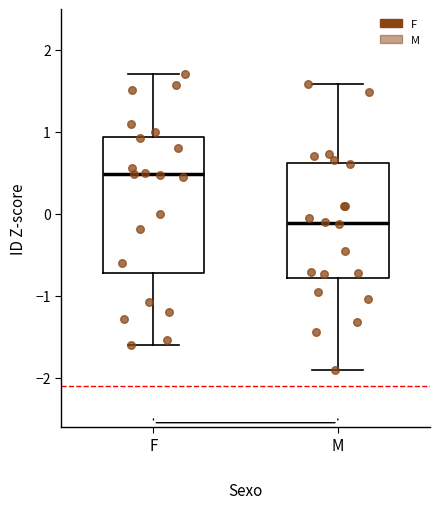

Reading left to right, read every box against the y-axis: the position of its median line, the range the box covers, and the ends of its whiskers. The values are not printed on the chart, so give them approximately, as read against the axis.

F: median 0.5, box -0.7 to 0.9, whiskers -1.6 to 1.7
M: median -0.1, box -0.8 to 0.6, whiskers -1.9 to 1.6